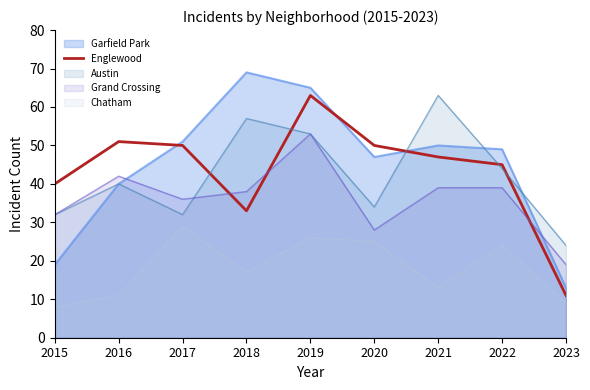

Which has a higher value, 2019 or 2022?

2019